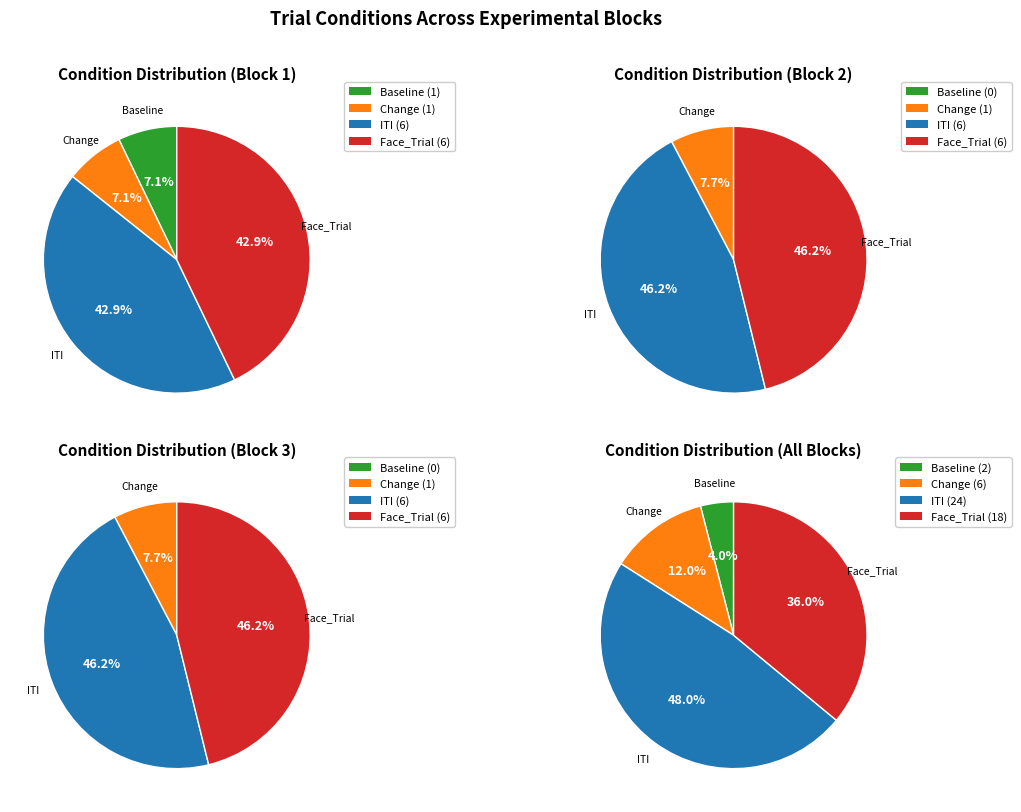

The Face_Trial slice represents 36% of the pie. True or false?

True